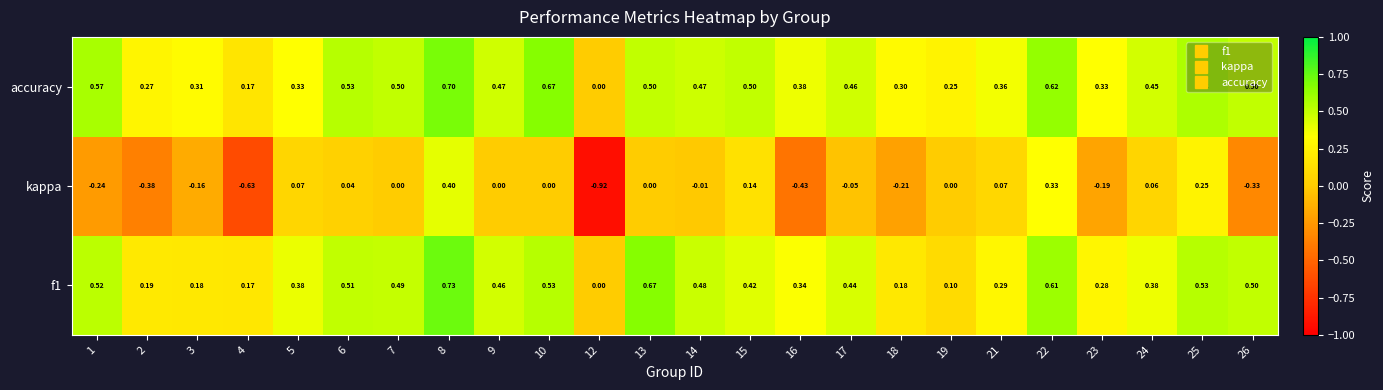

Between 10 and 16, which series saw the biggest shift?

kappa